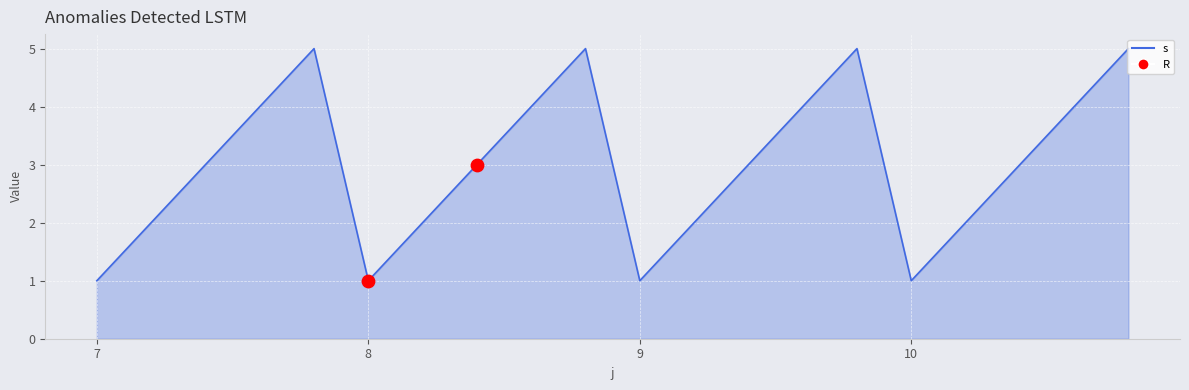

Is it true that the value at 7 is 0?

False